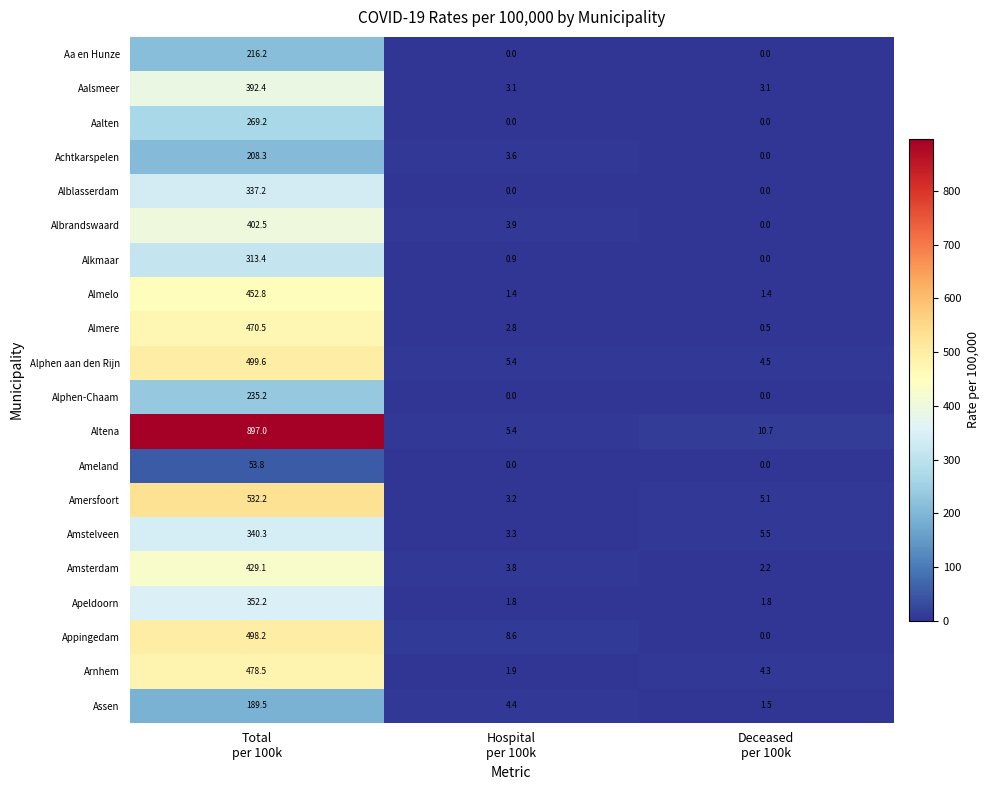

Which series has the largest total across all categories?

Altena